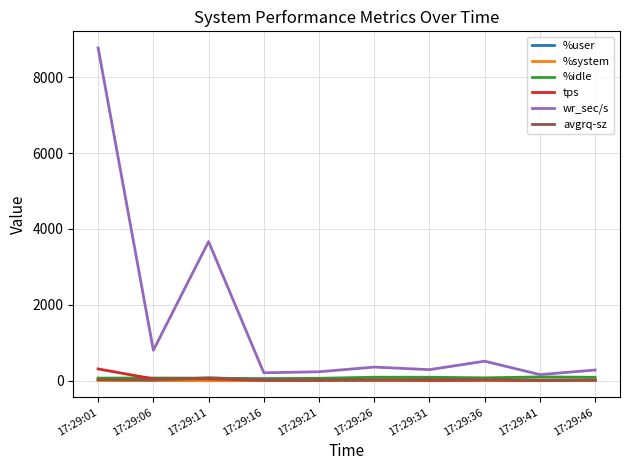

At which category is the sum across all series the highest?

17:29:01